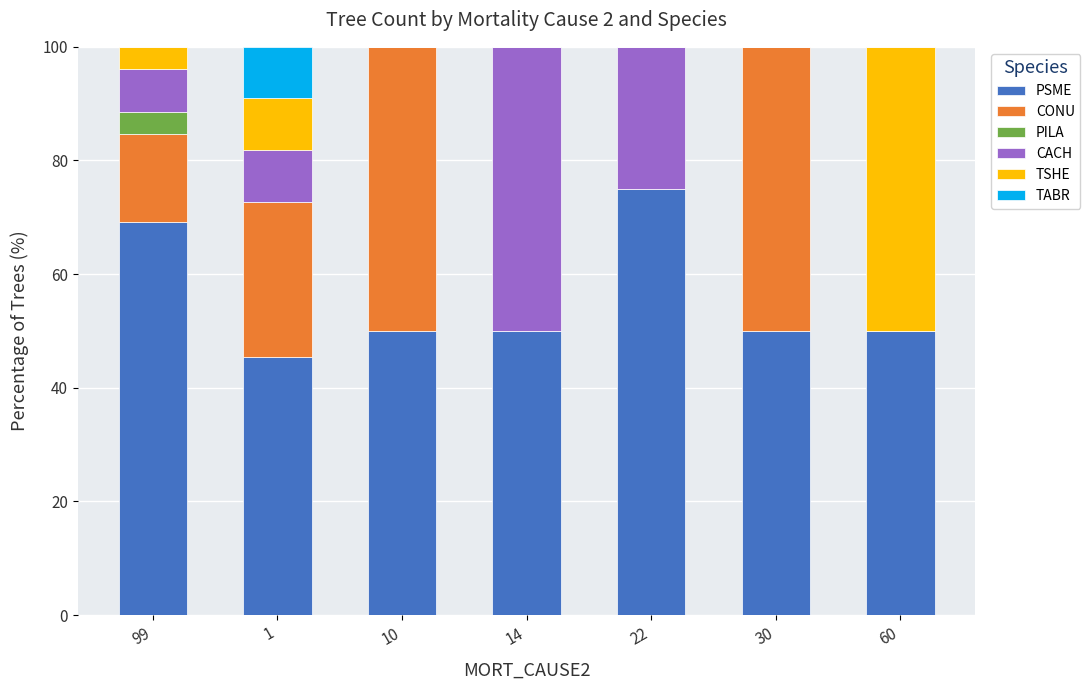

What is the total value across all series at 99?

100.0